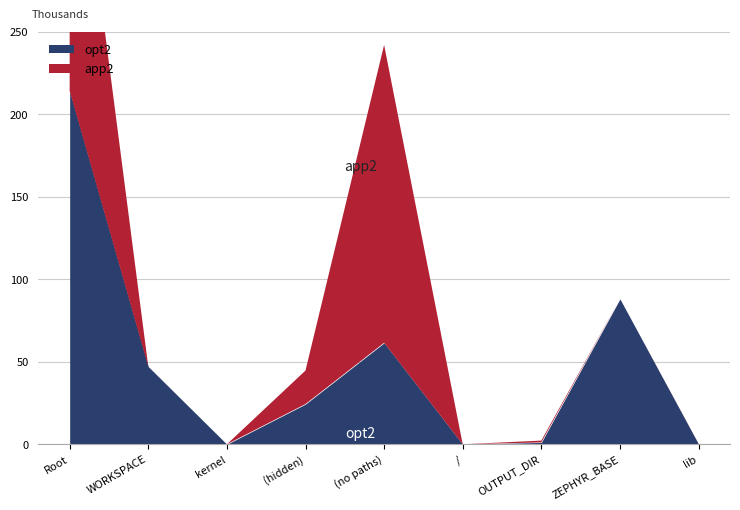

How many data points in opt2 are above 24405?

4